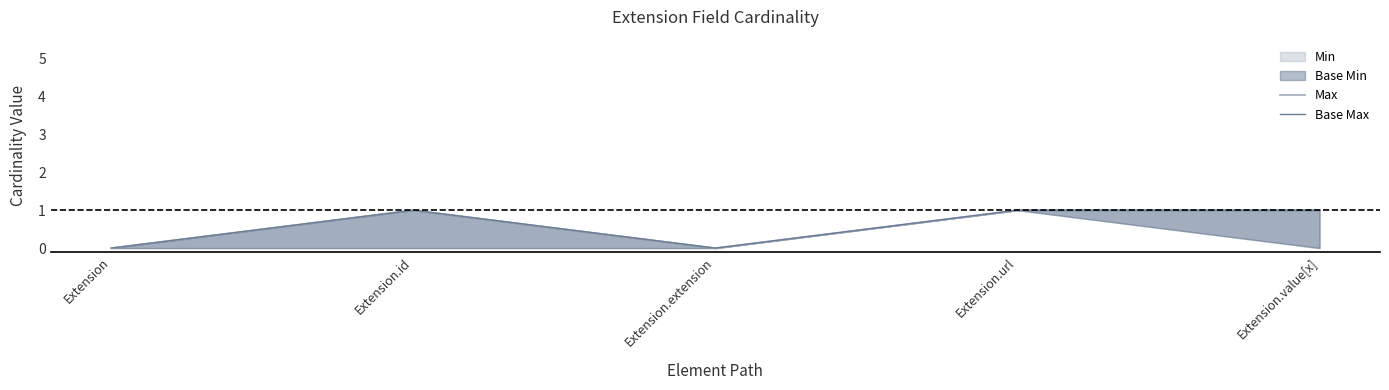

What position from the left is Extension.url?

4